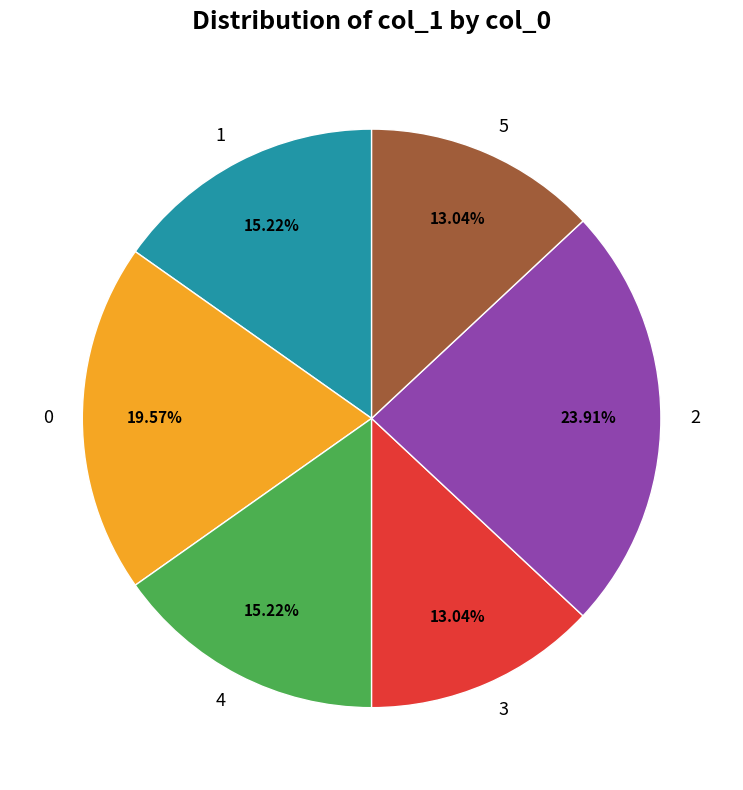

Which slice is the largest?

2